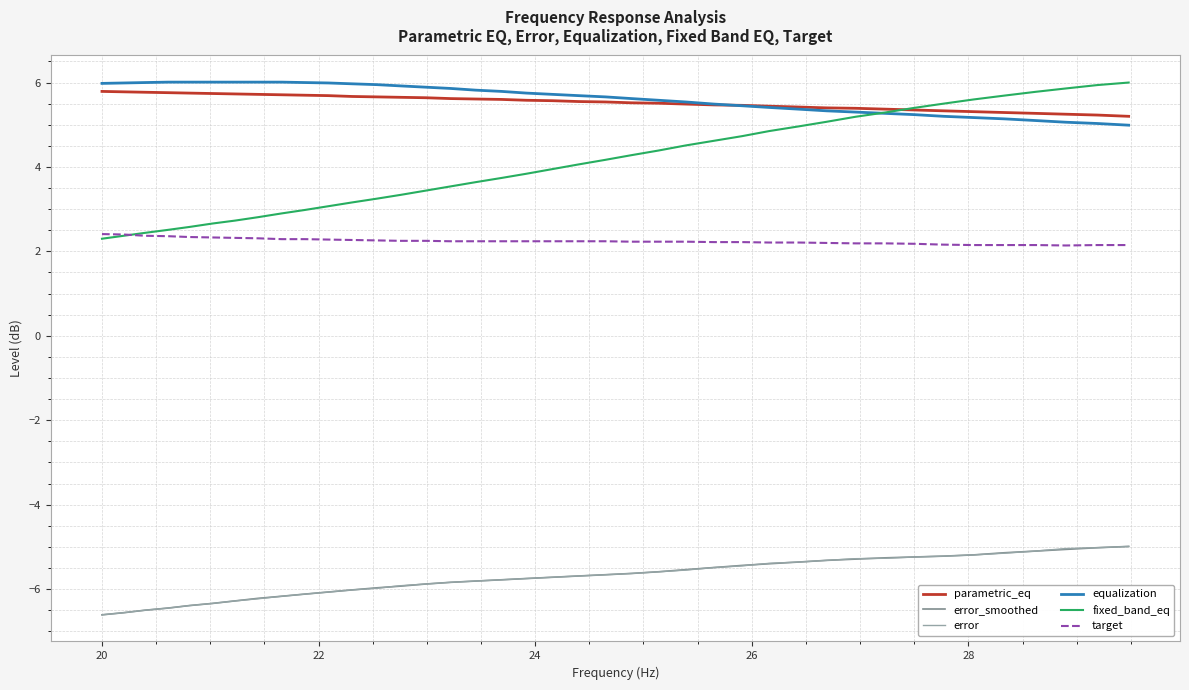

What is the smallest value displayed?

-6.6